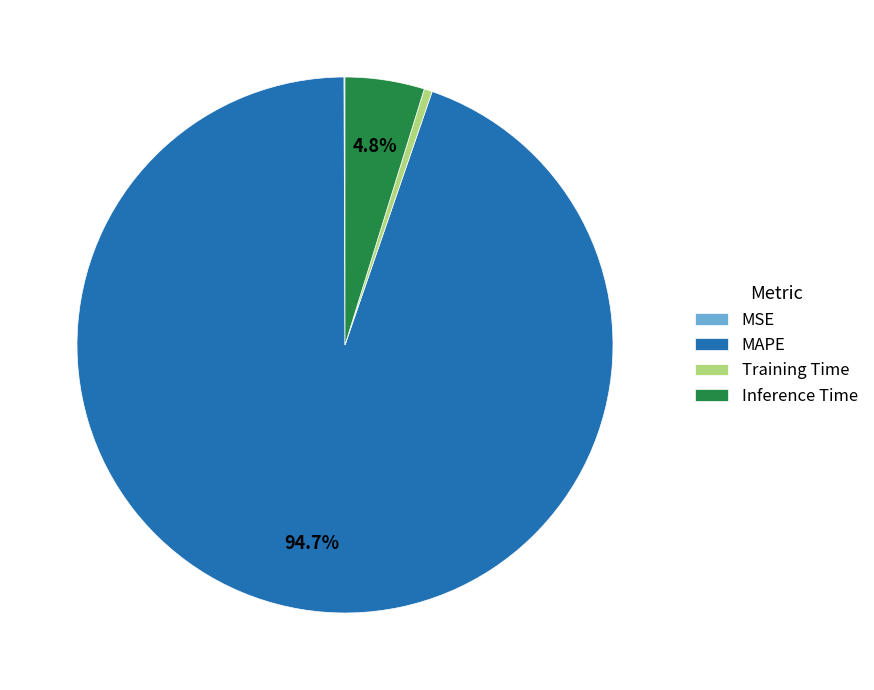

The Training Time slice represents 0% of the pie. True or false?

True